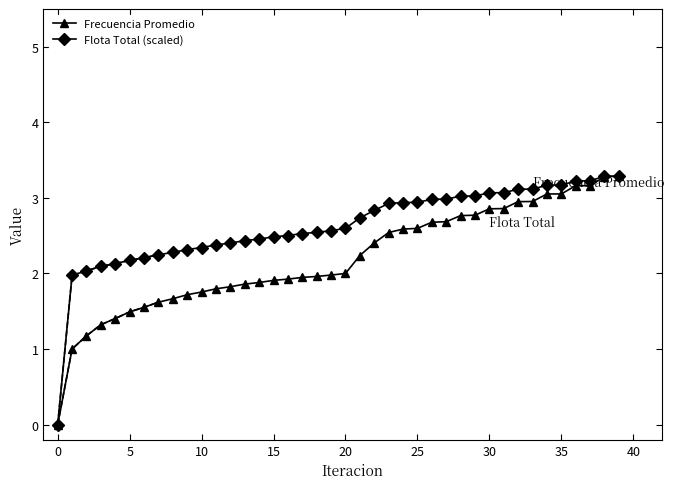

What is the sum of all Frecuencia Promedio values?

87.7